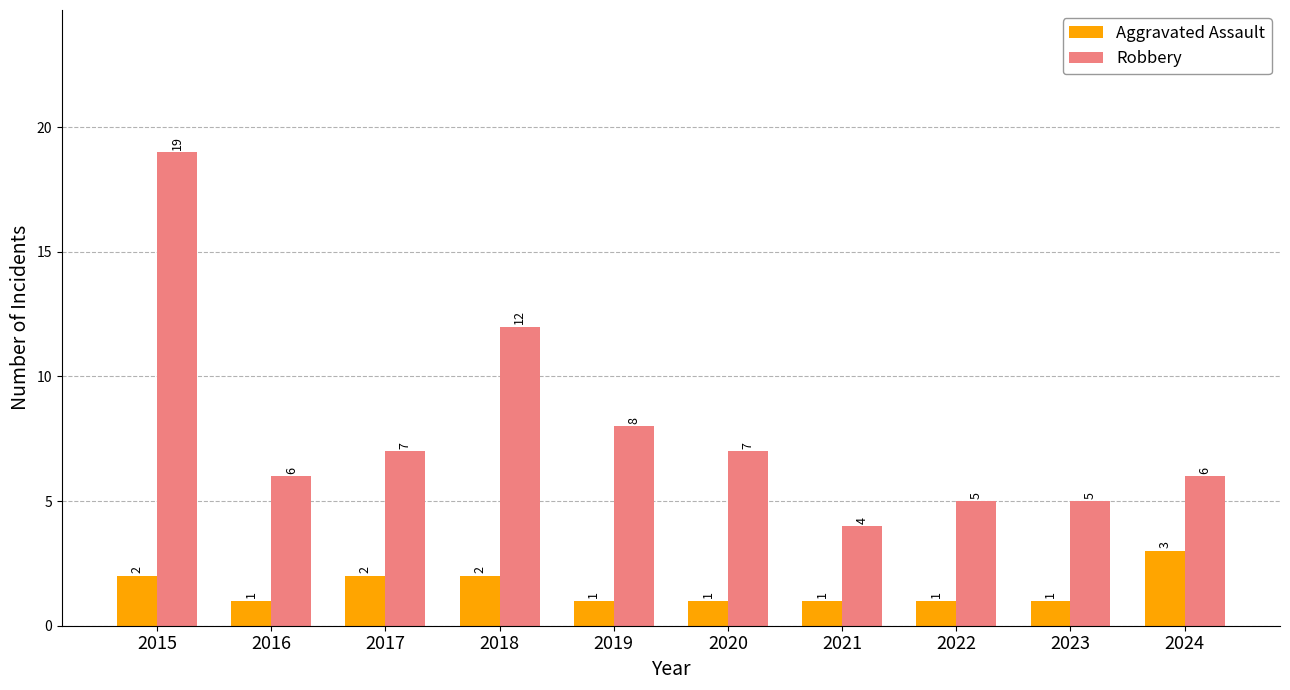

What is the difference between the maximum and minimum values in the Aggravated Assault series?

2